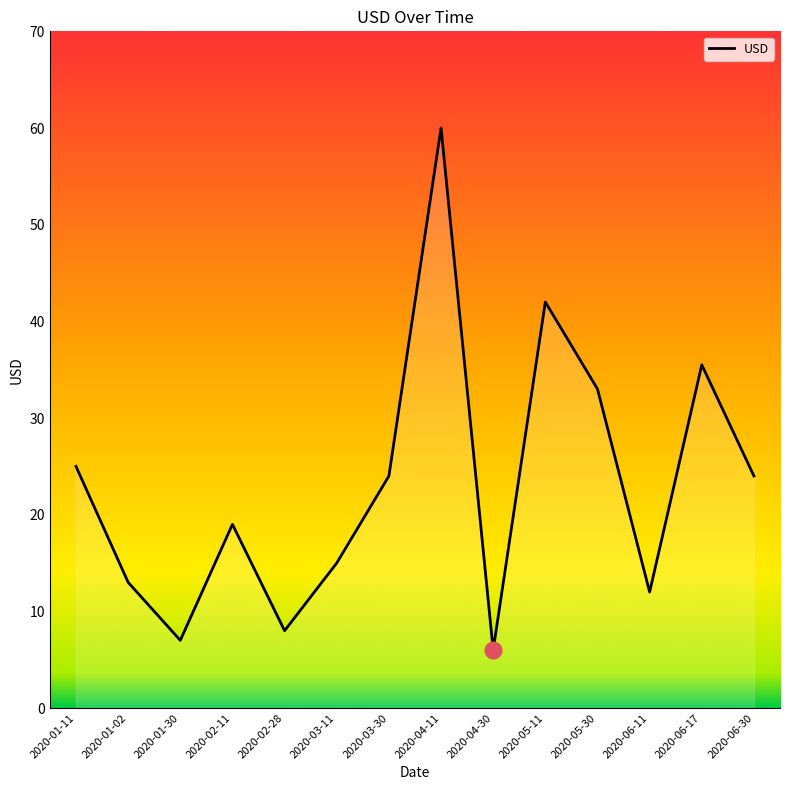

At which category does the chart reach its peak across all series?

2020-04-11